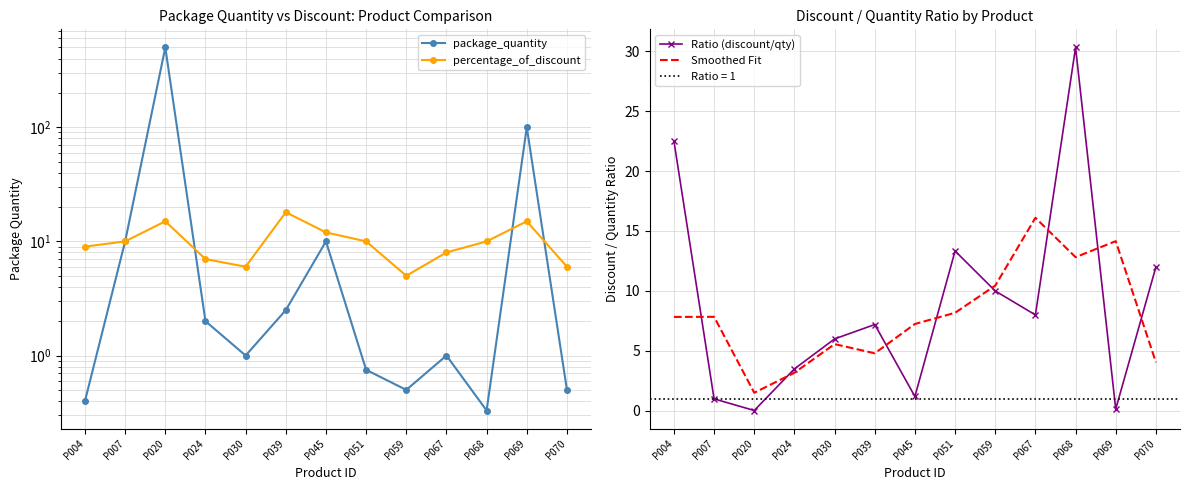

What is the lowest value of the package_quantity series?

0.3